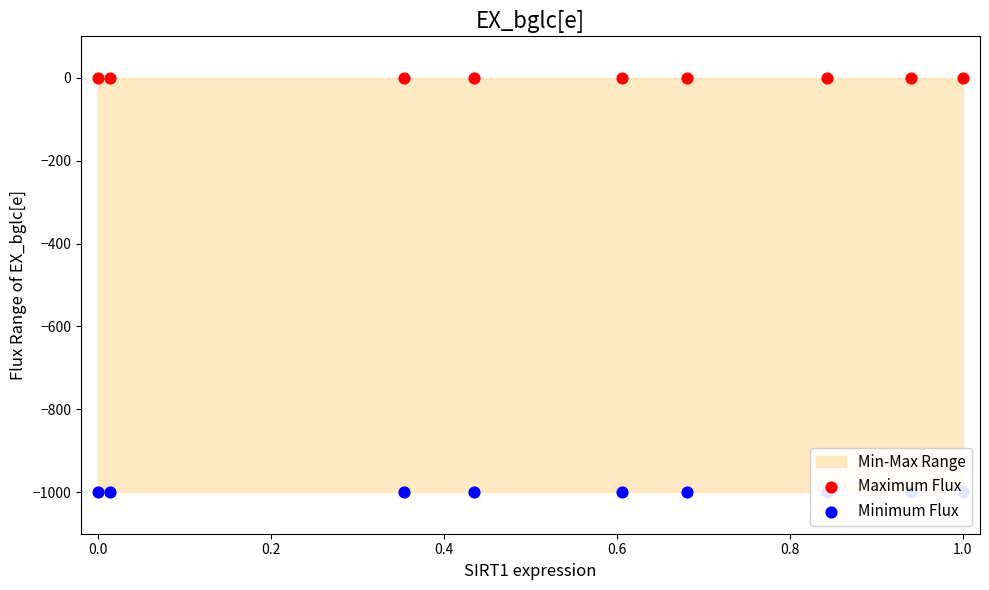

Which series contains the lowest Y value?

Minimum Flux